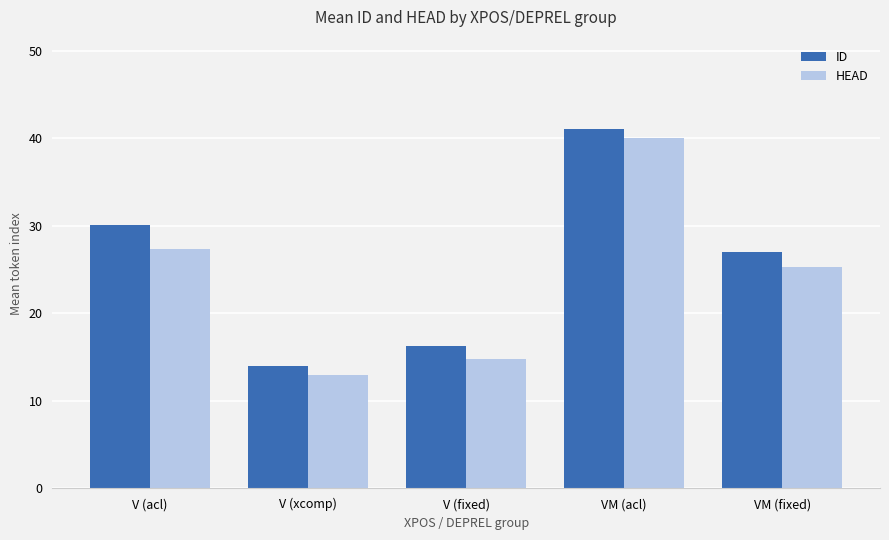

What are all the series names shown in the legend?

ID, HEAD